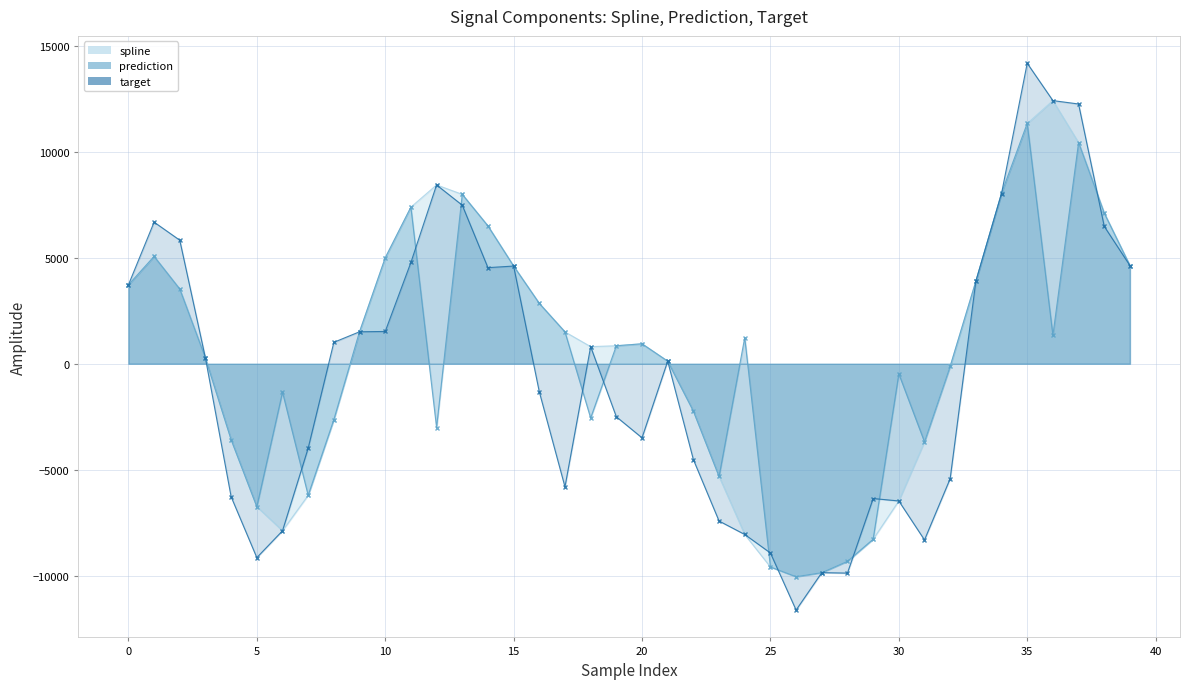

How many series are shown in this chart?

3